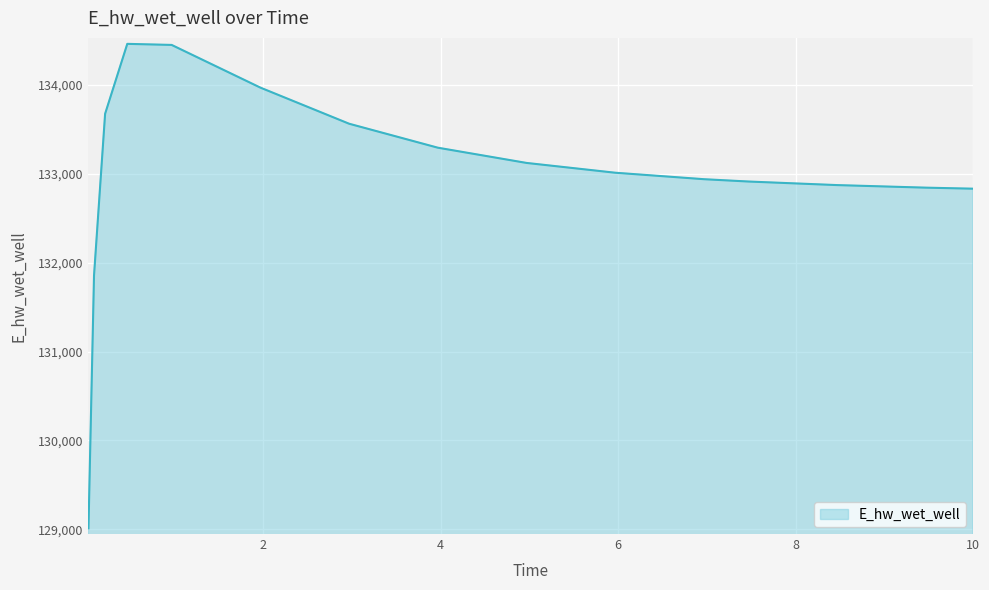

What is the smallest value displayed?

129009.6